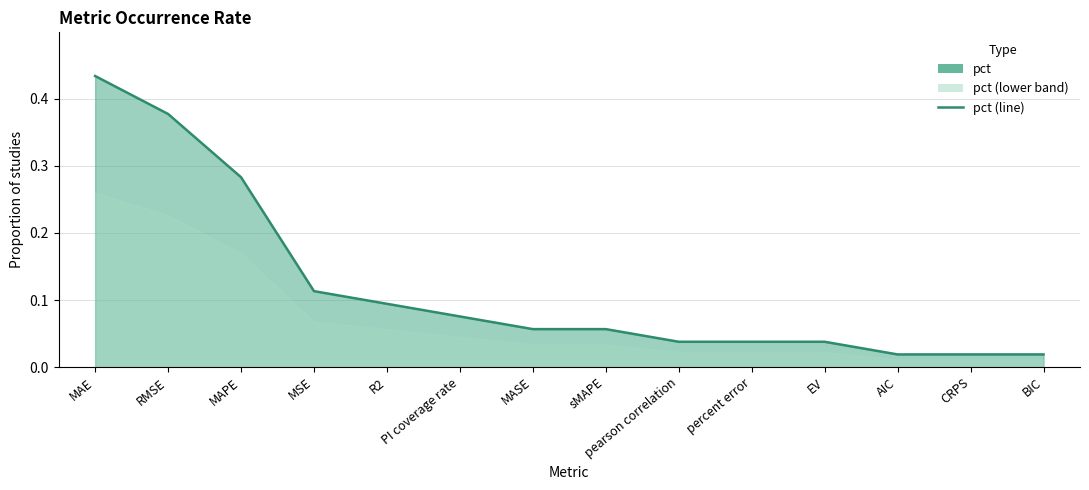

At which label is the value closest to 0?

AIC